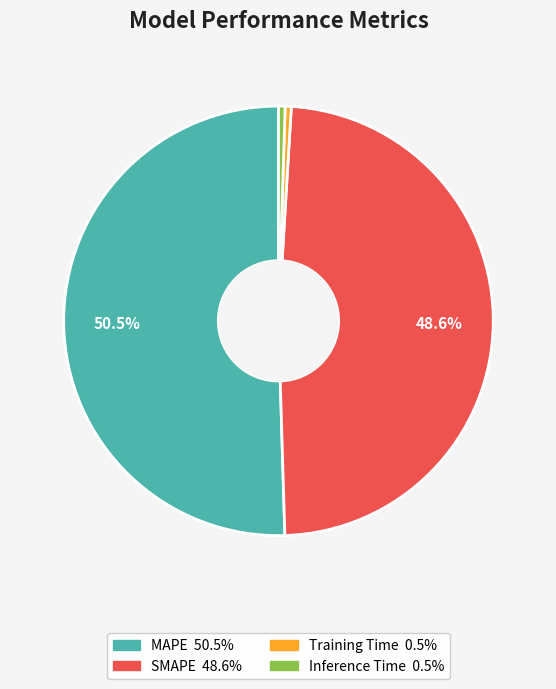

Which slice is the largest?

MAPE